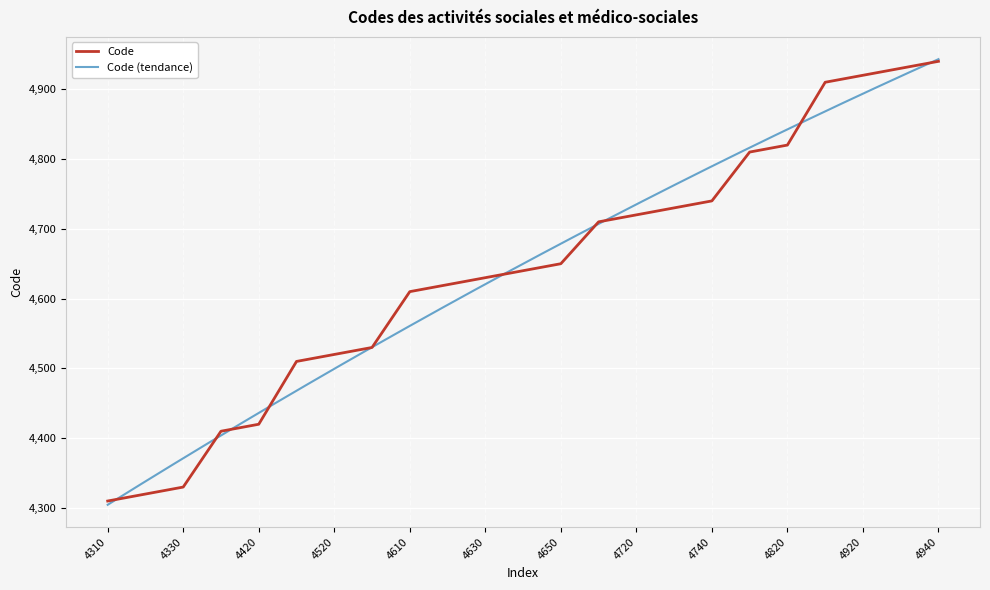

What is the average value?

4640